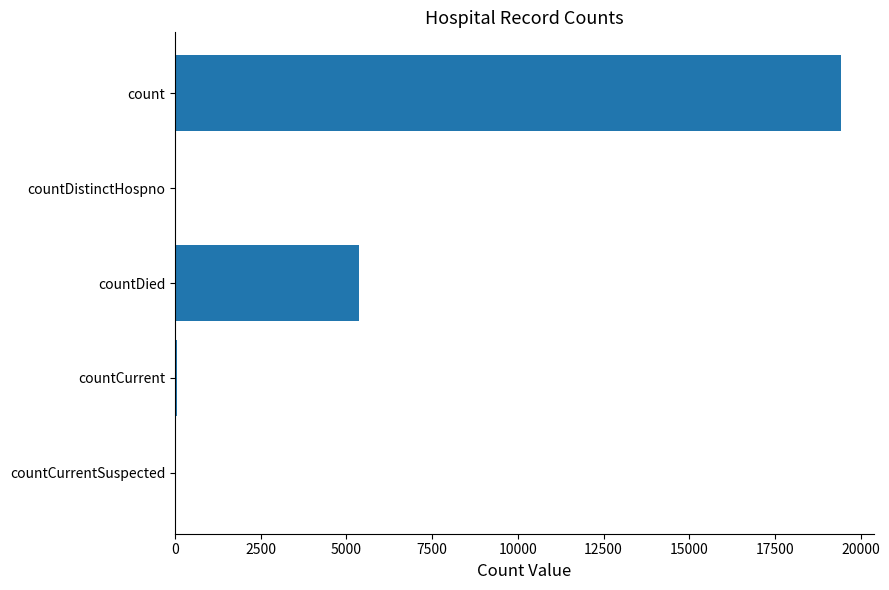

How many data points does each series have?

5